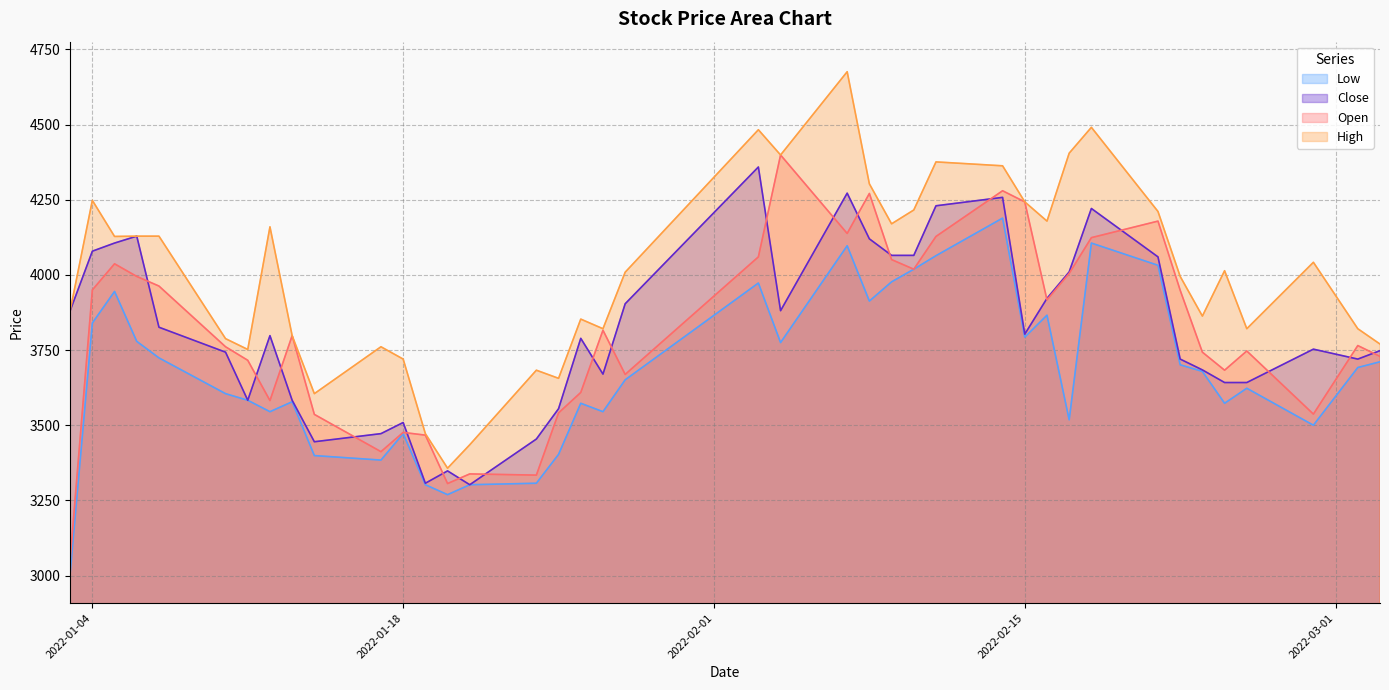

How many lines are shown in the chart?

4